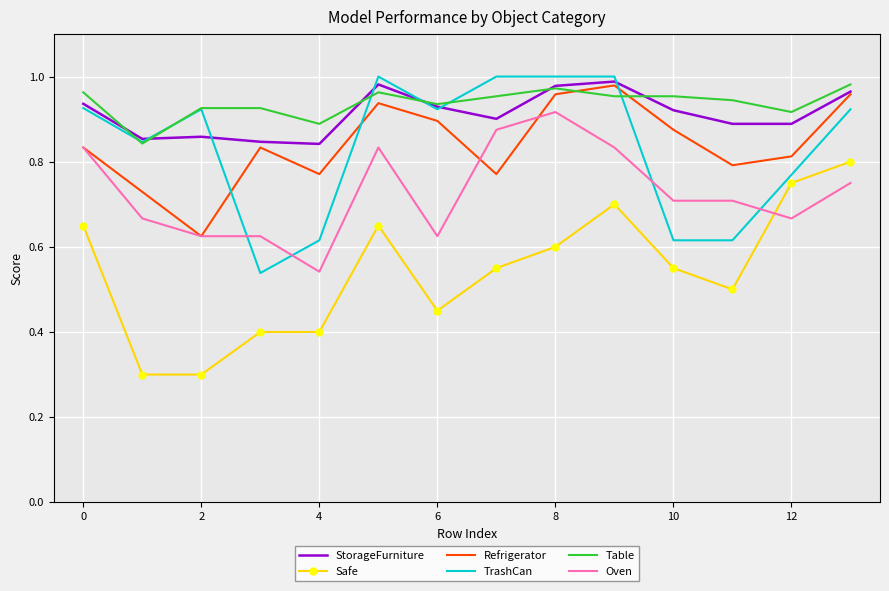

True or false: Oven and Table cross at least once.

False